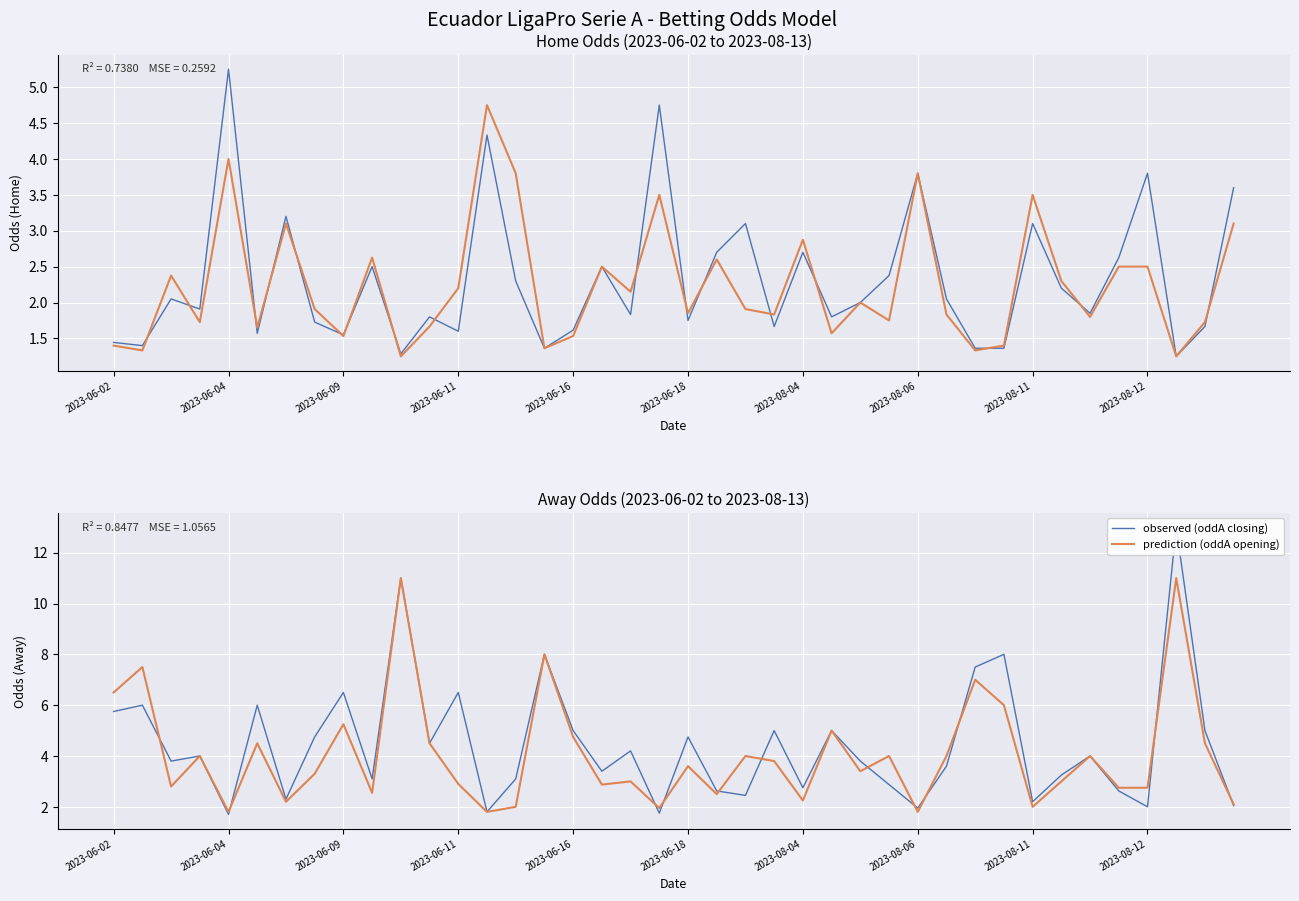

What is the lowest value of the observed (oddH closing) series?

1.2